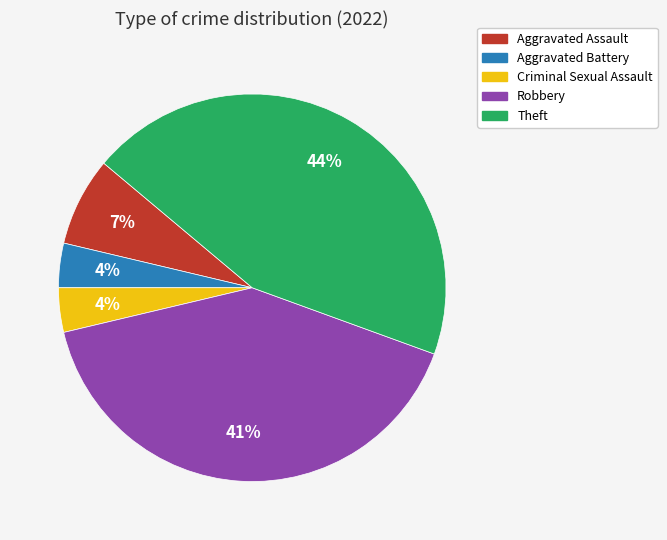

True or false: Aggravated Battery accounts for 4% of the total.

True